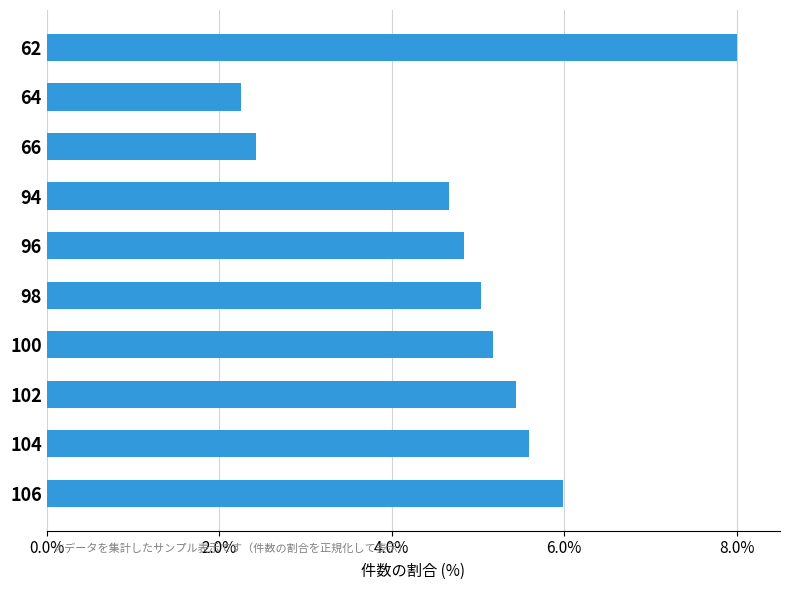

What is the maximum value shown in the chart?

8.0